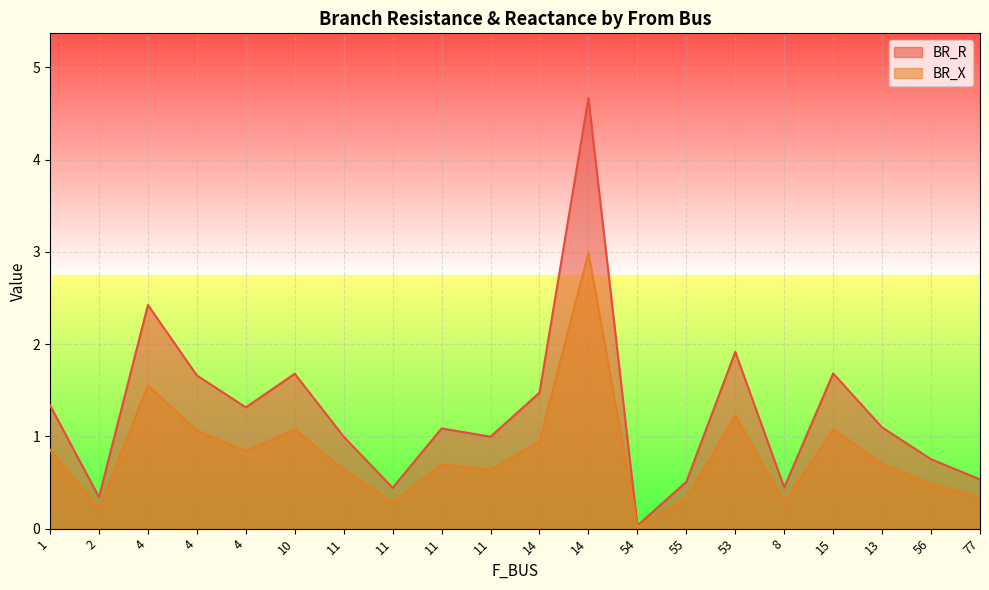

What are all the series names shown in the legend?

BR_R, BR_X